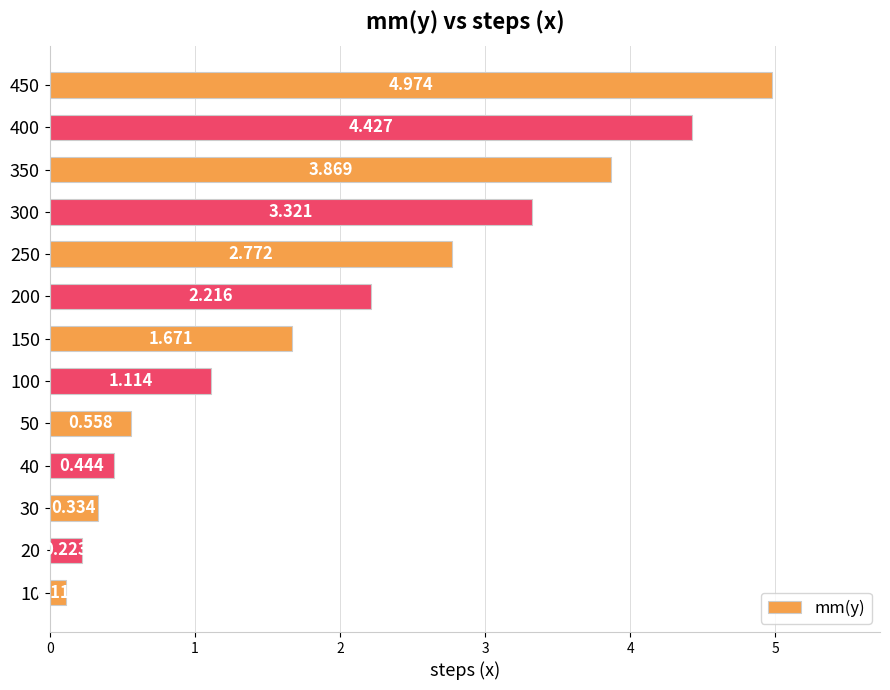

How many bars are there in total?

13